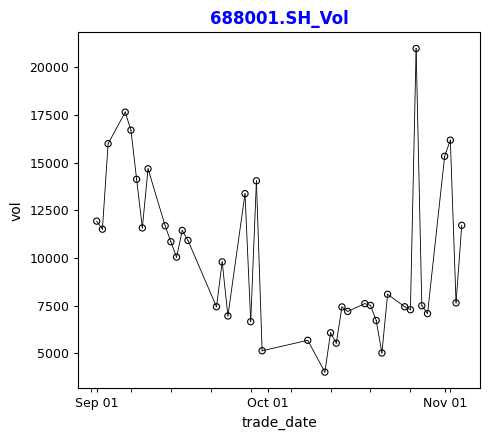

What is the range of Y values (max minus min)?

16957.5